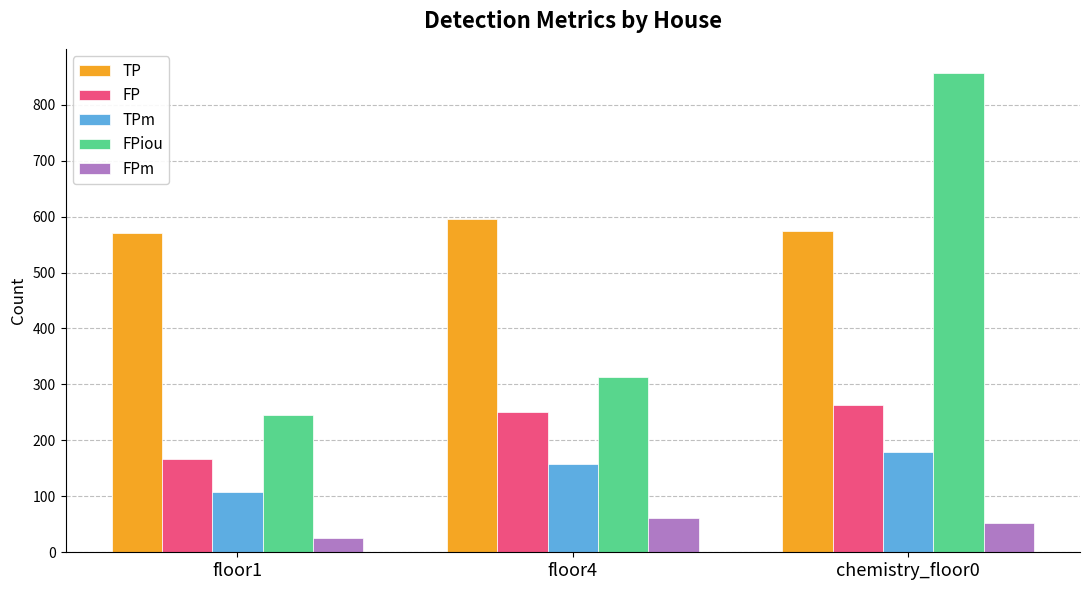

What is the label of the 3rd bar from the left?

chemistry_floor0